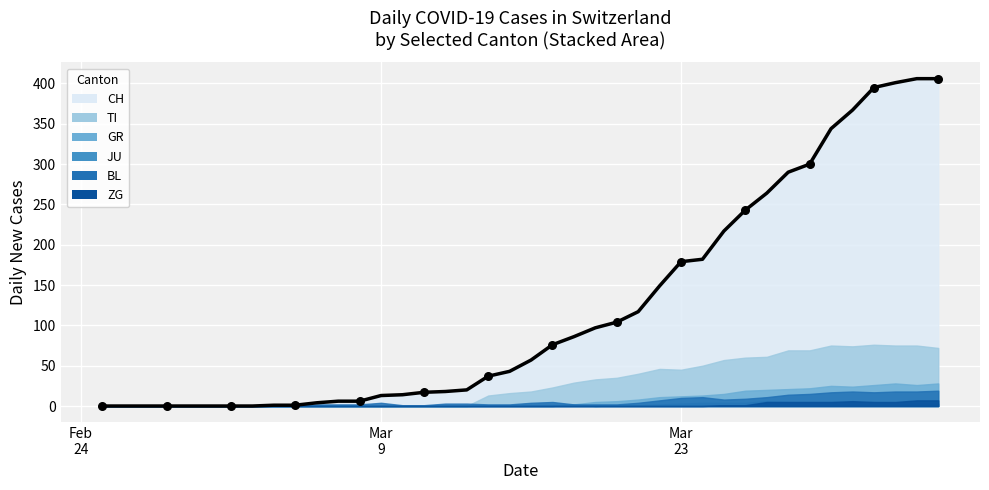

What is the maximum value for CH?

406